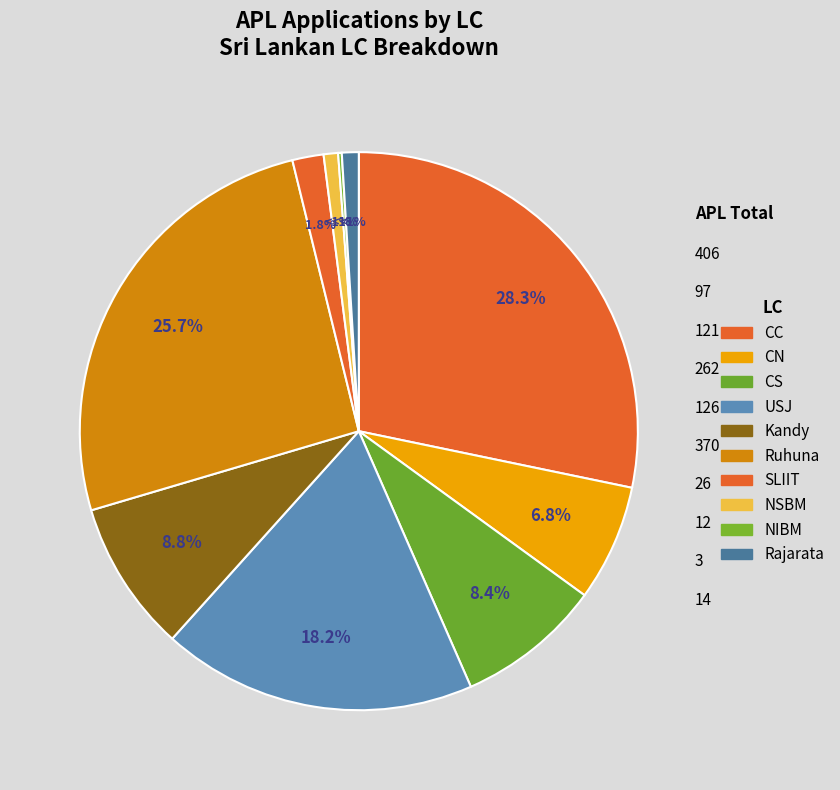

Is the sum of Rajarata and SLIIT greater than half?

No